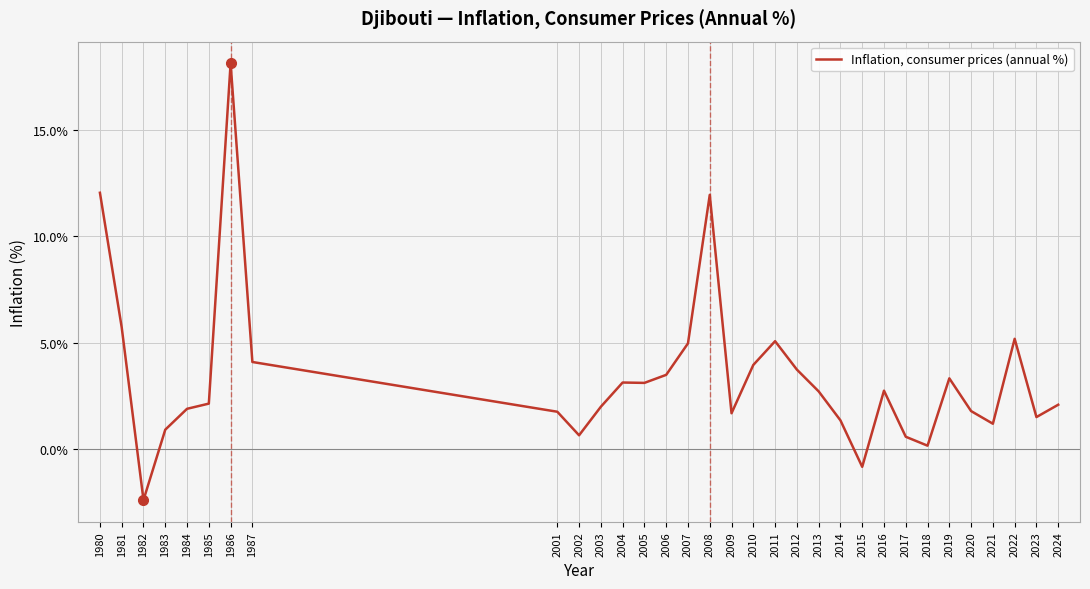

The chart shows a value of 3.5 at 2006. True or false?

True